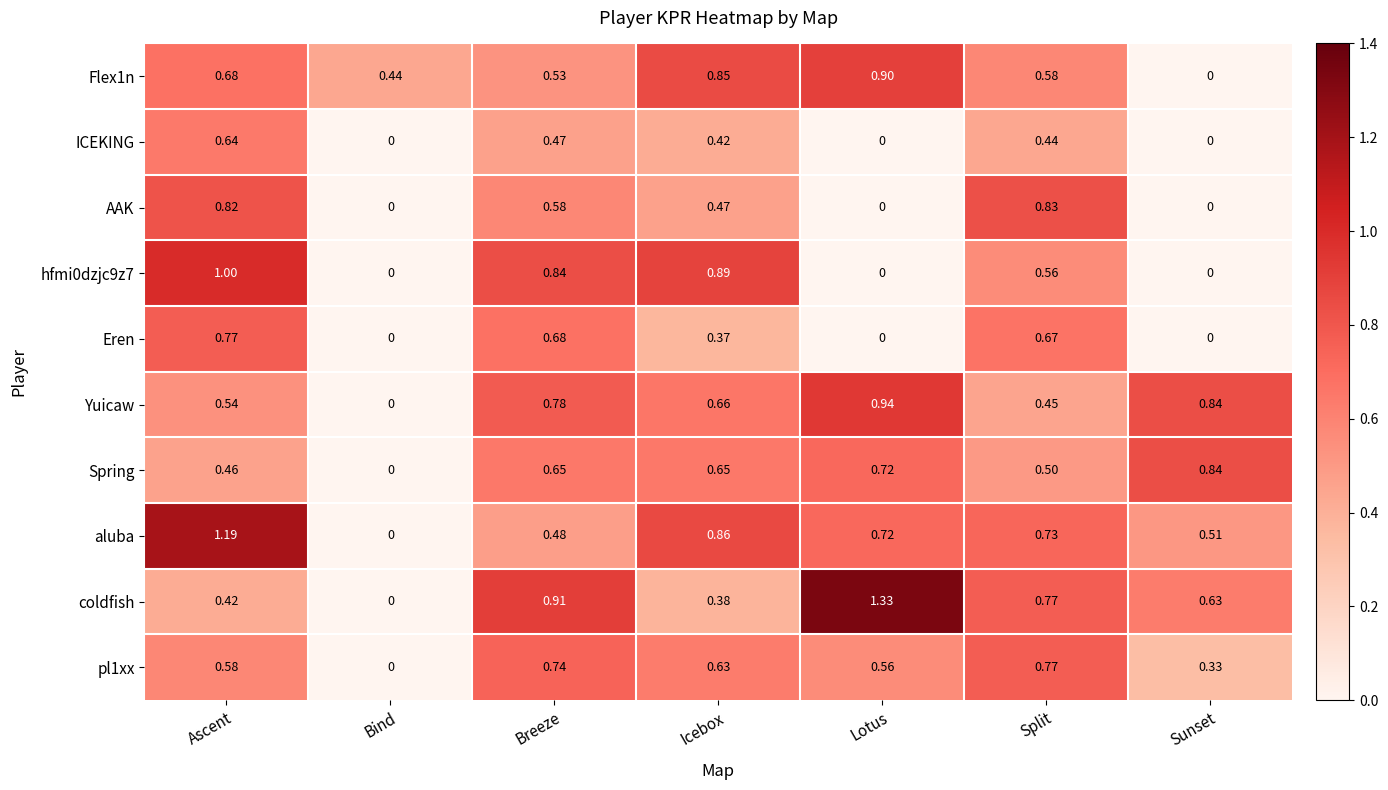

Between Ascent and Bind, which series saw the biggest shift?

aluba